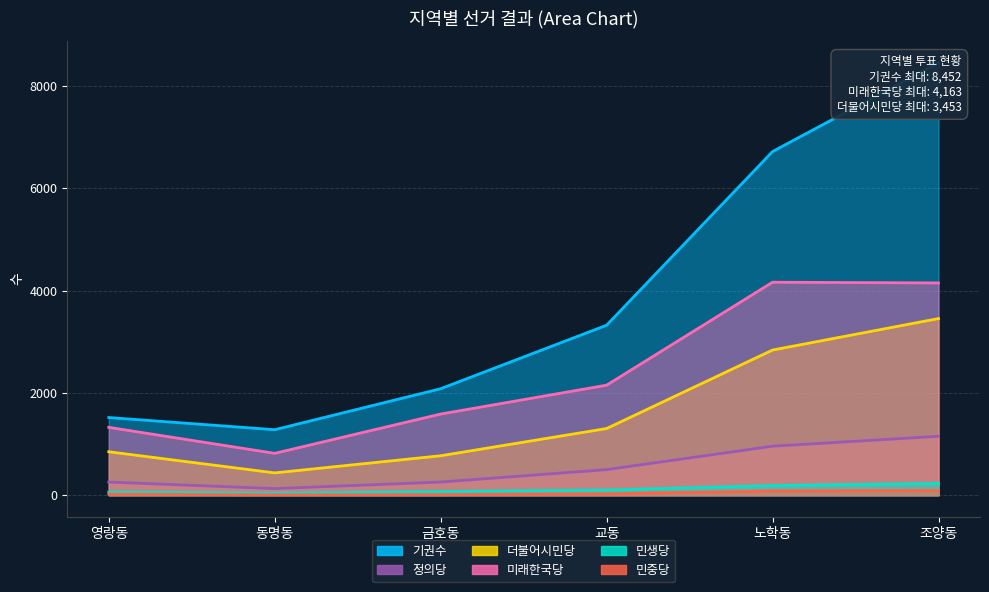

At 교동, list the series in order from smallest to largest.

민중당, 민생당, 정의당, 더불어시민당, 미래한국당, 기권수